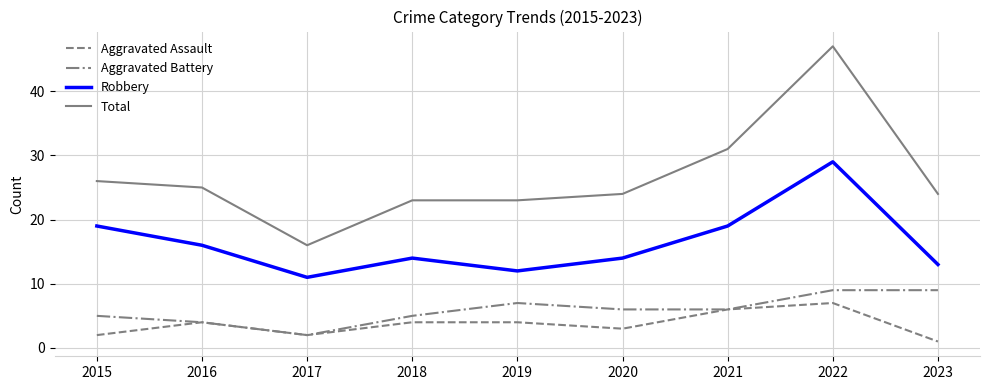

True or false: Aggravated Battery and Robbery cross at least once.

False